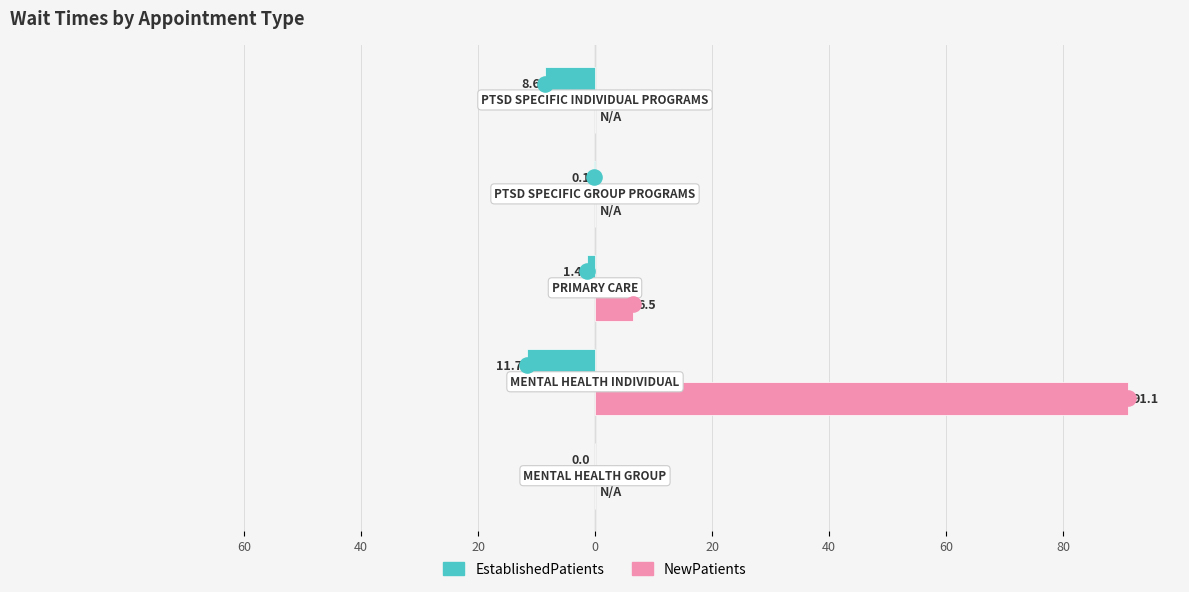

Which series has the largest total across all categories?

NewPatients